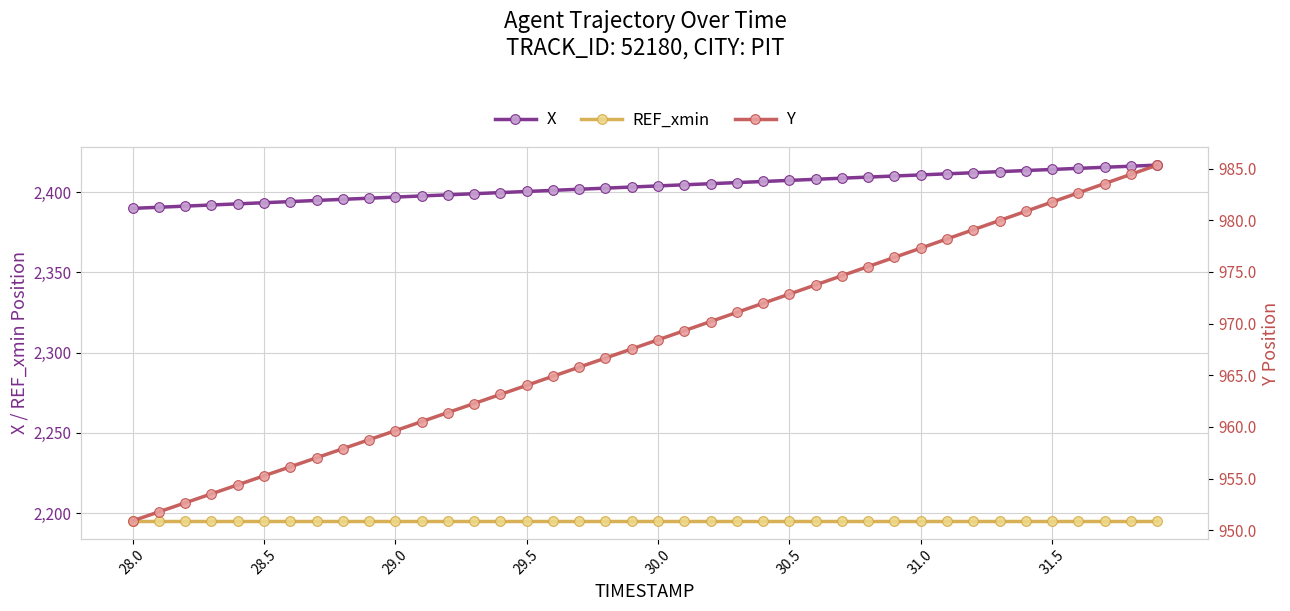

True or false: X and REF_xmin intersect in this chart.

False